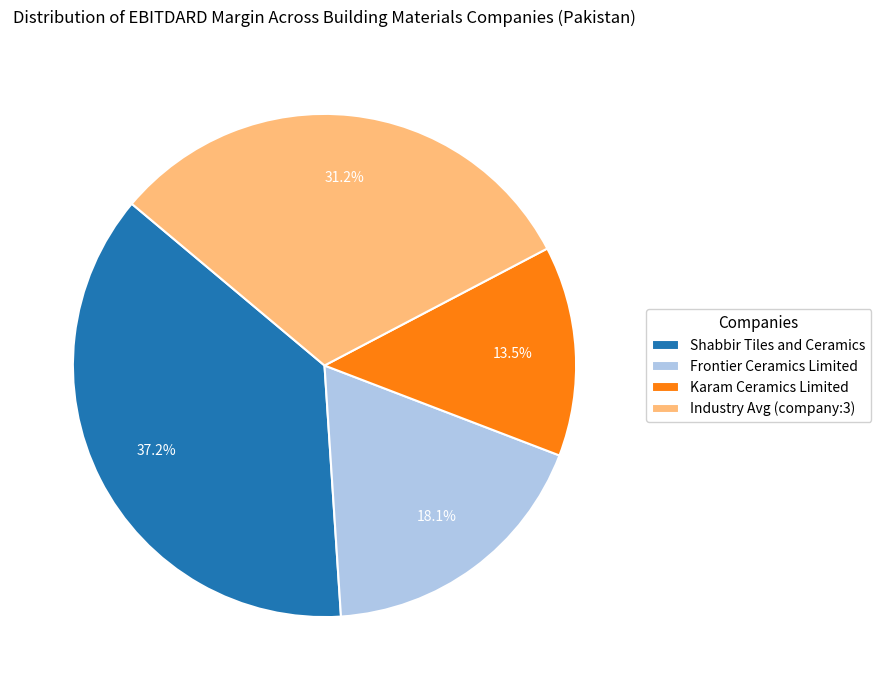

Which category has the smallest portion of the pie?

Karam Ceramics Limited